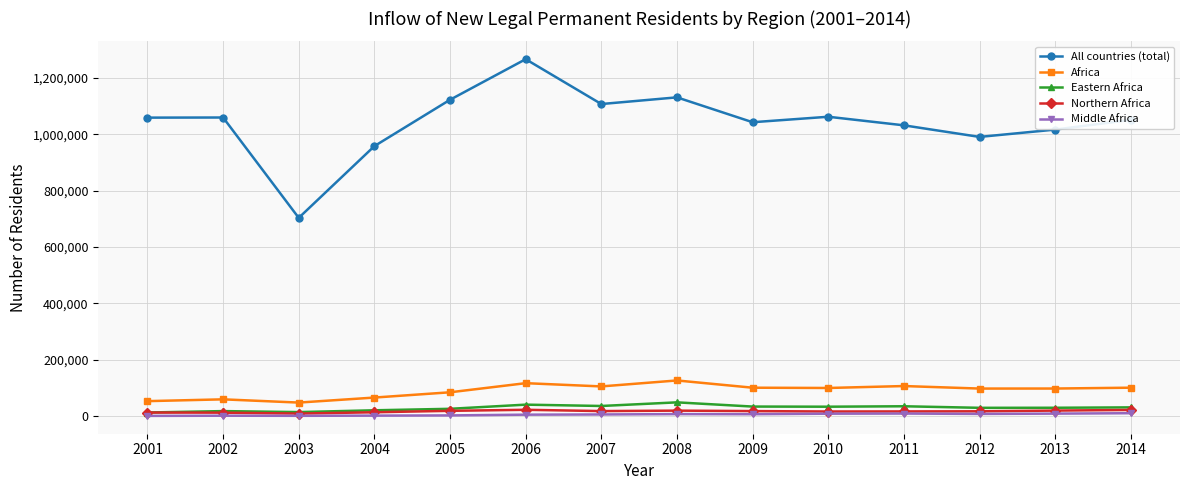

The value of All countries (total) at 2008 is 1130818. True or false?

True